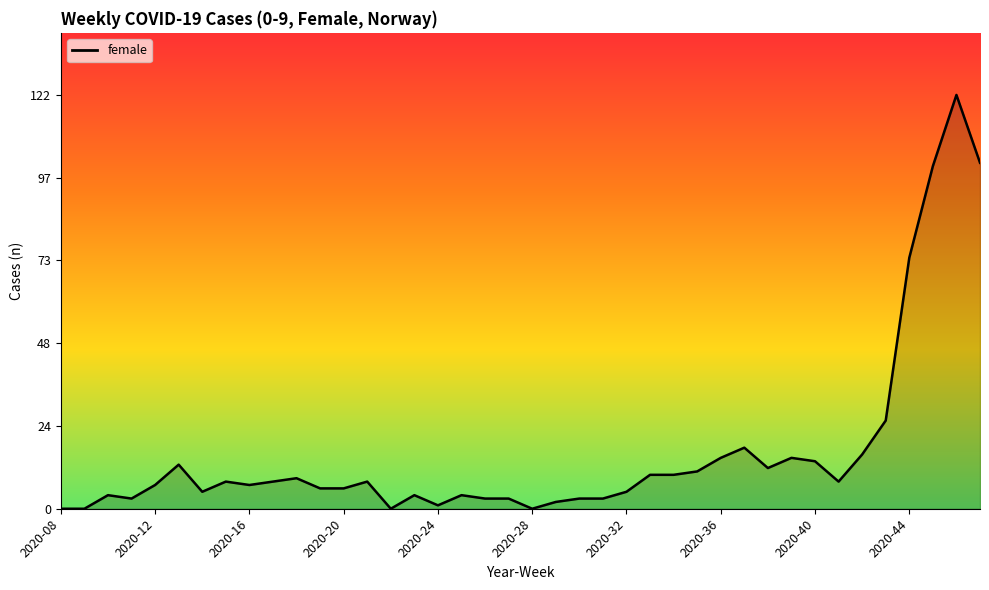

What is the maximum value shown in the chart?

122